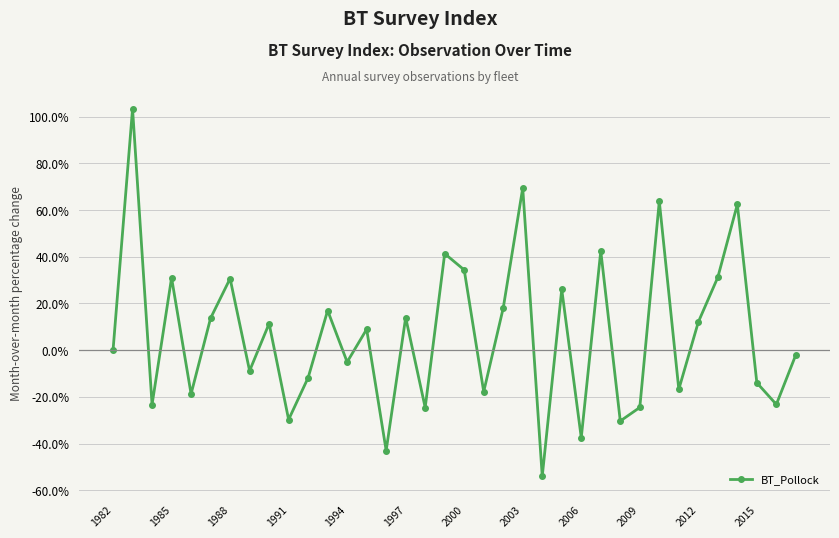

What is the average value?

6.8